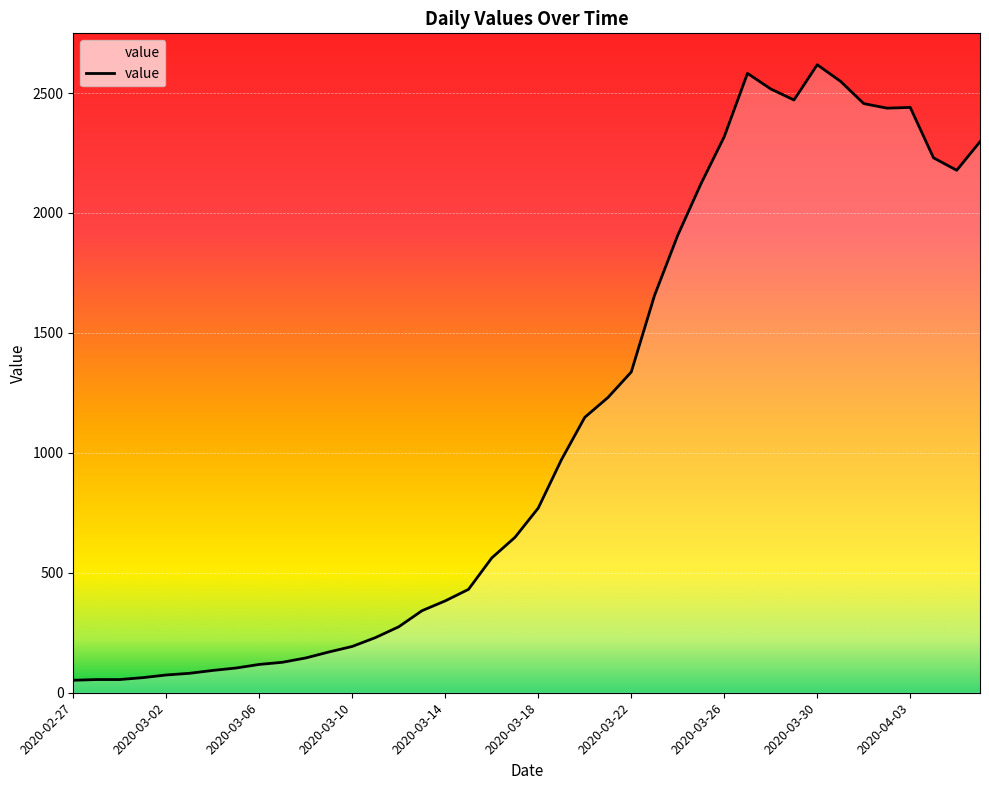

Reading left to right, transcribe all the data shown in this chart.

52	55	55	63	74	81	93	103	118	127	145	170	193	230	275	342	383	431	562	648	770	972	1148	1231	1337	1656	1907	2122	2318	2582	2517	2471	2618	2549	2456	2437	2440	2230	2178	2297